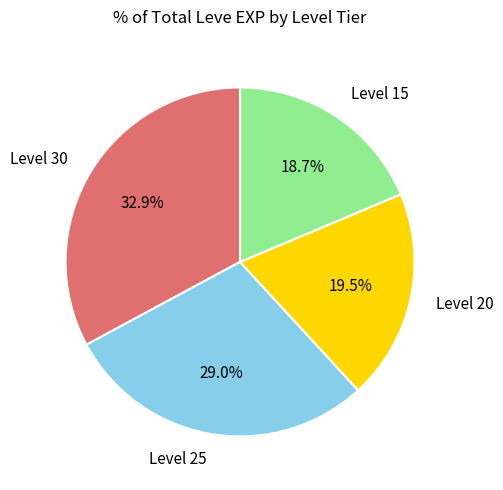

Does Level 25 account for over 50% of the chart?

No